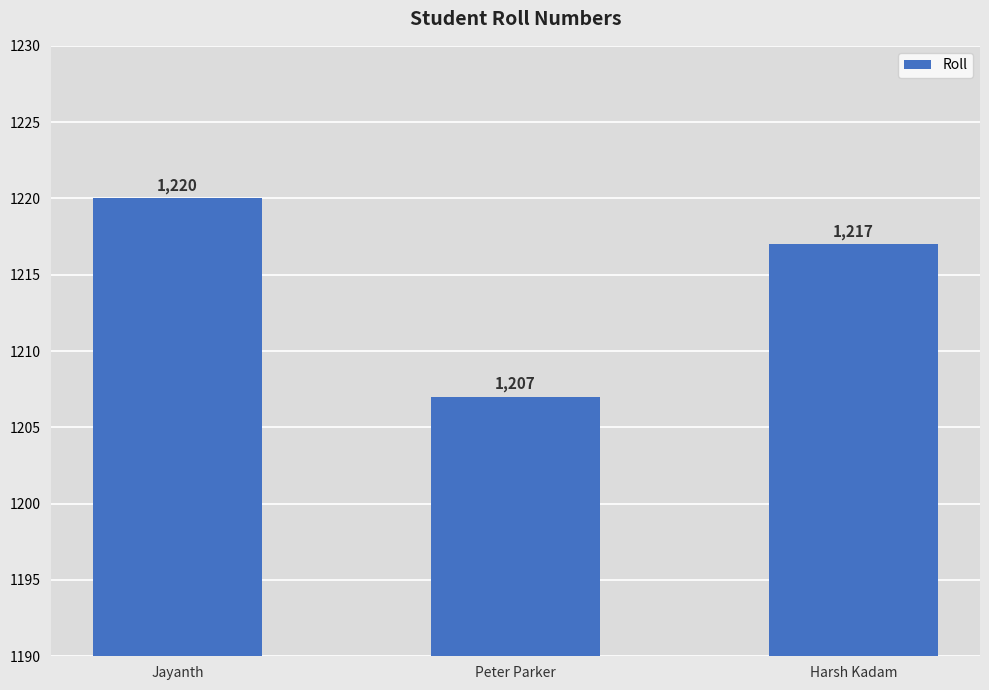

What value does the data have at Peter Parker?

1207